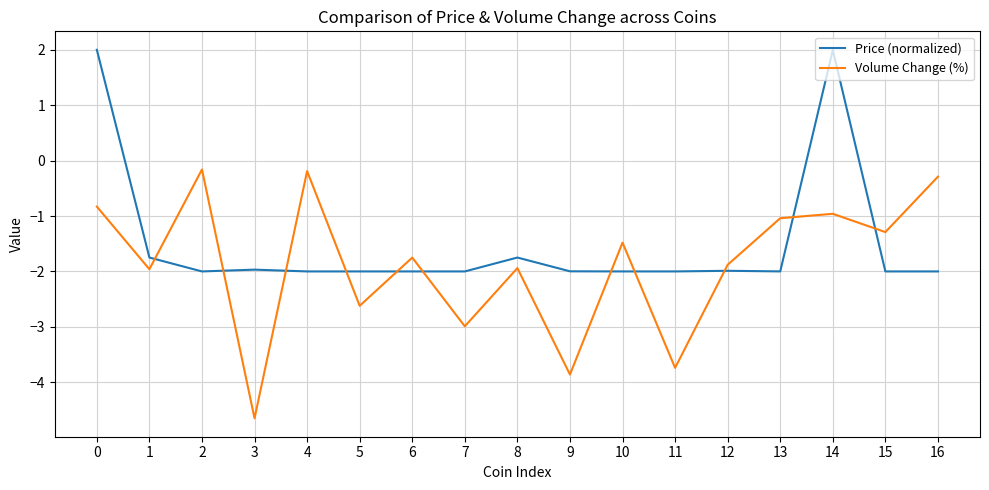

True or false: Volume Change (%) has a value of -0.8 at 0.

True